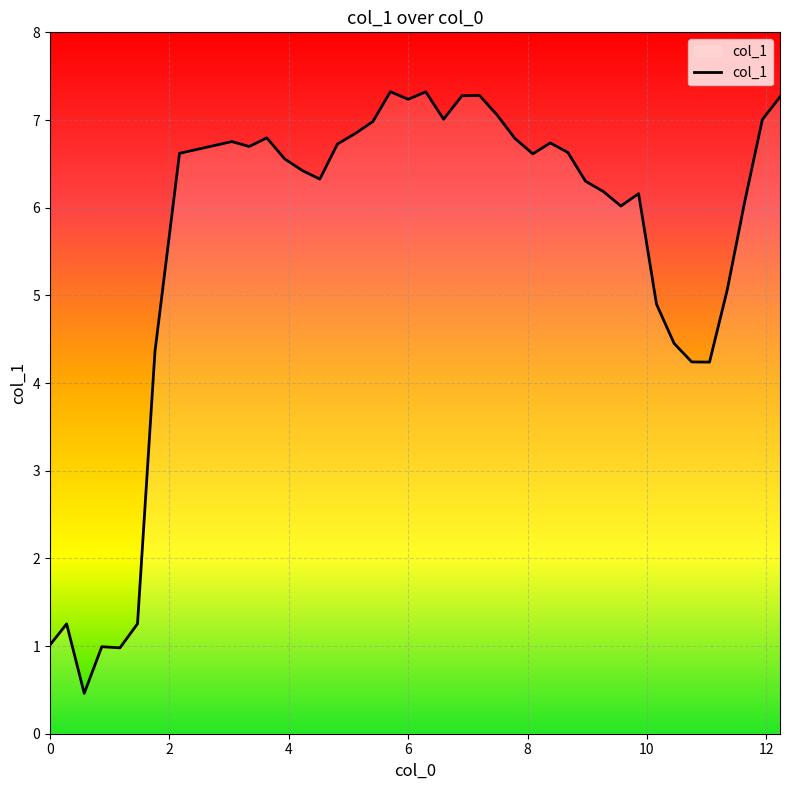

What is the maximum value shown in the chart?

7.3